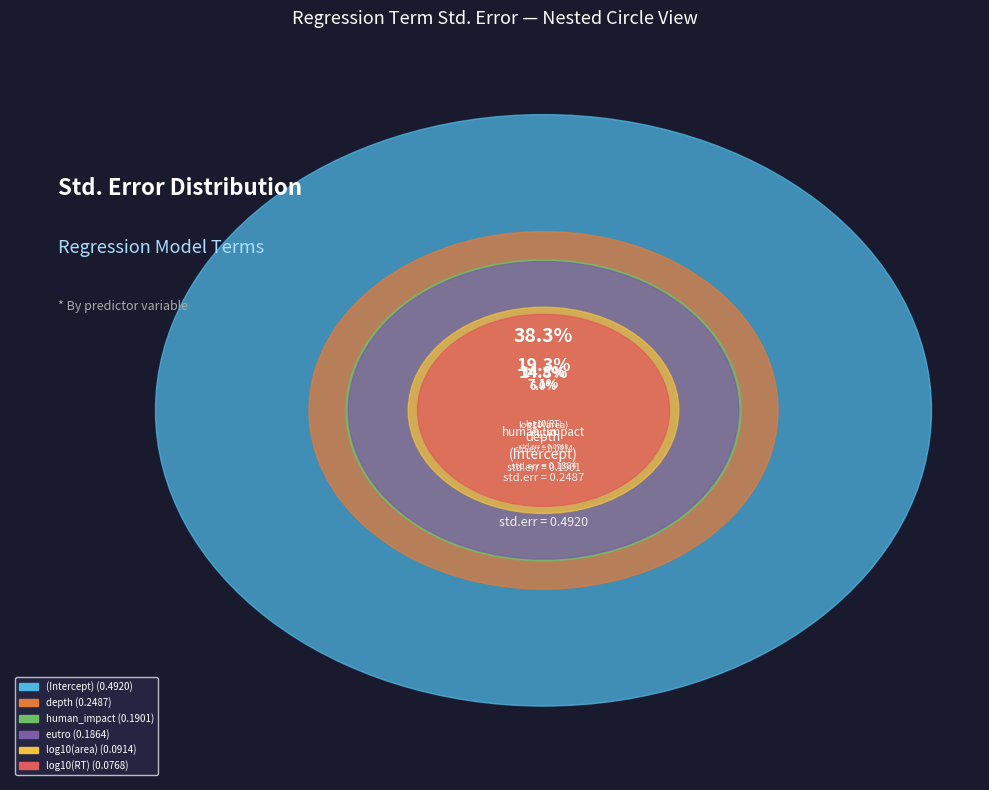

The log10(area) slice represents 7% of the pie. True or false?

True